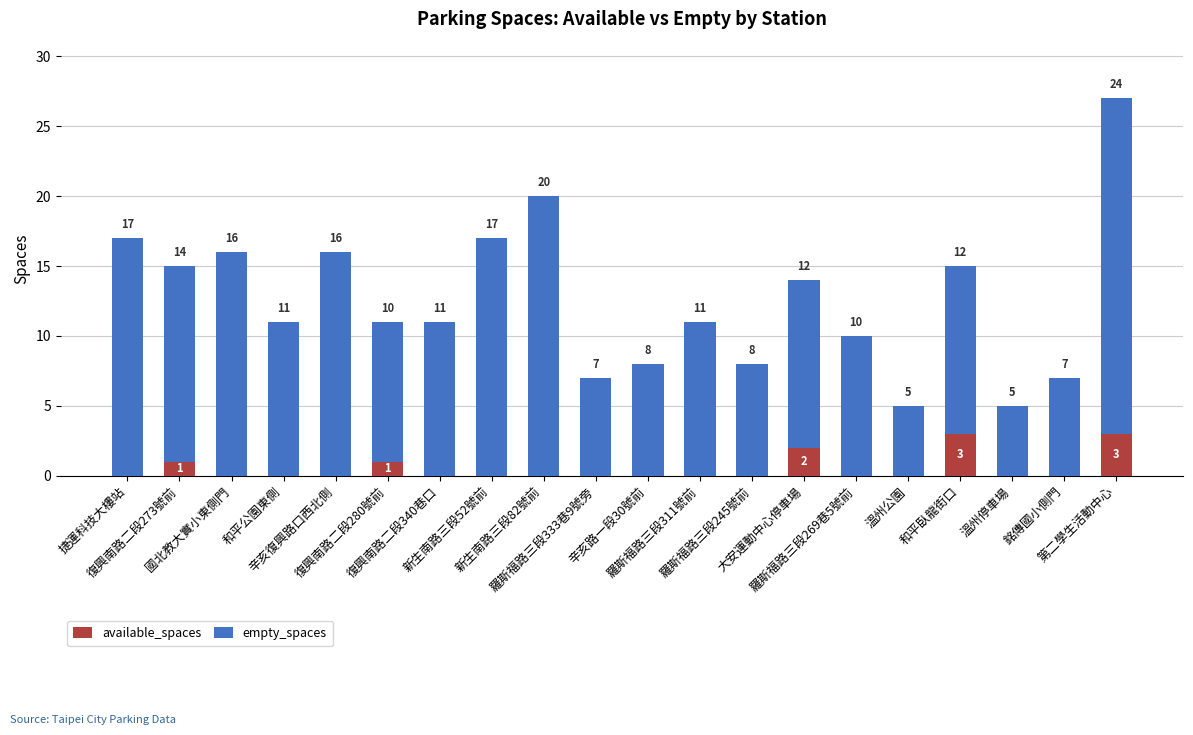

How many available_spaces values are between 0 and 1?

17